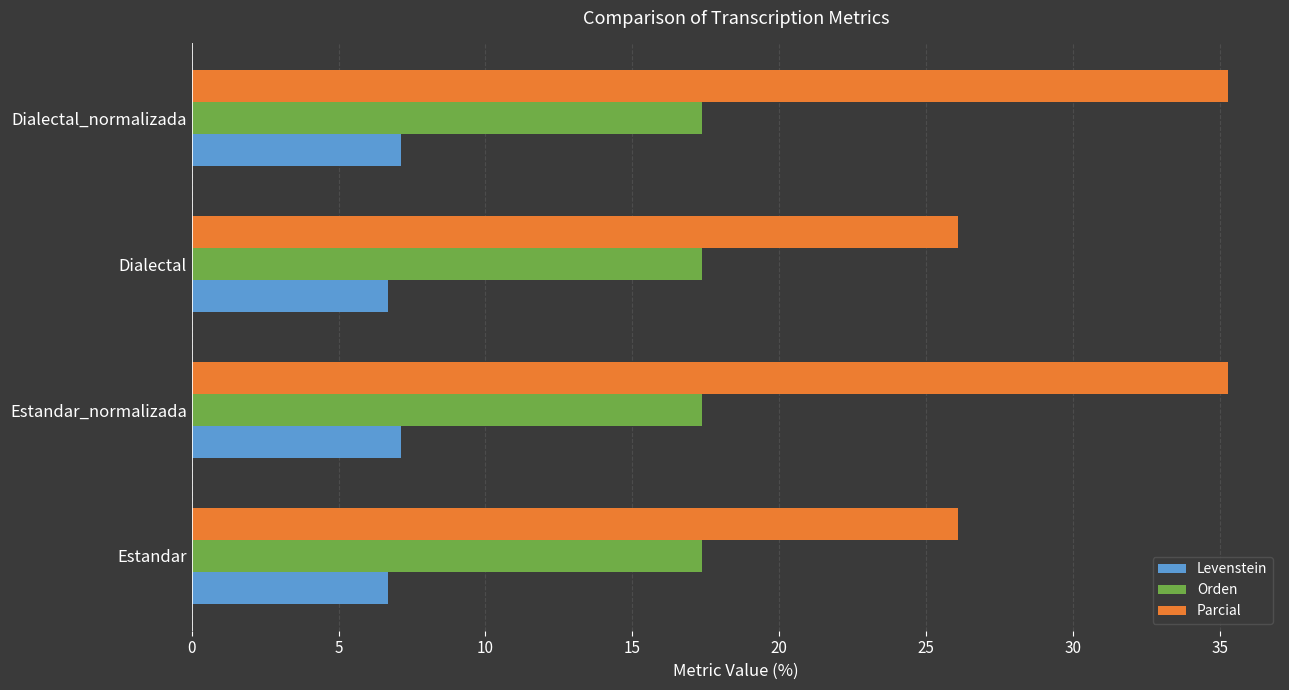

List the series in order of their overall mean, lowest first.

Levenstein, Orden, Parcial